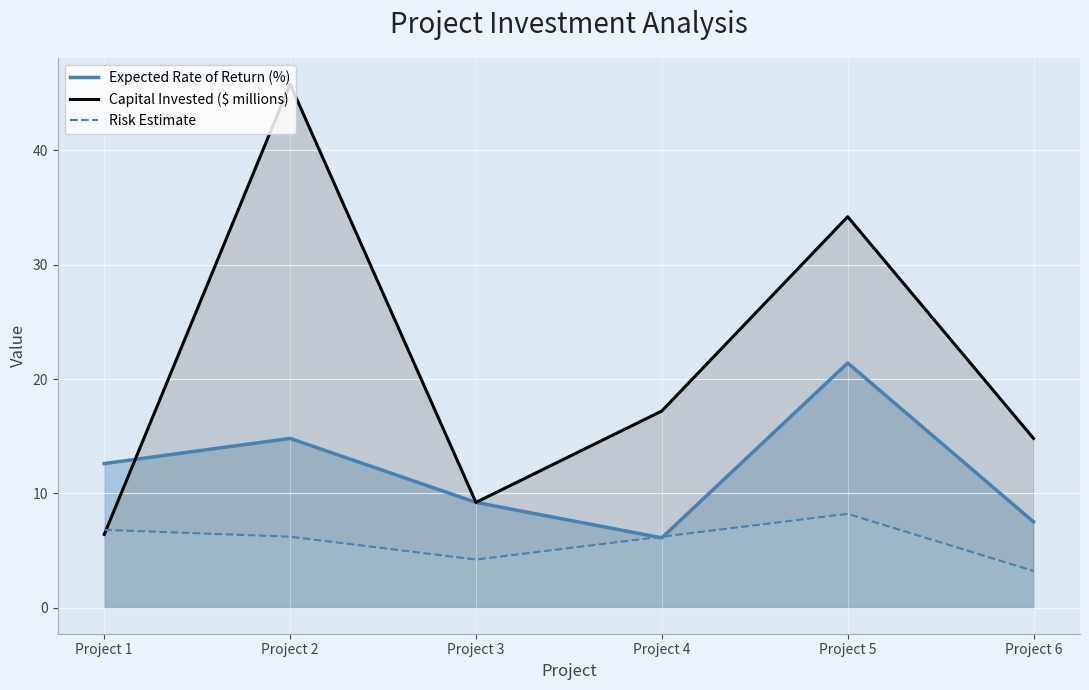

Reading left to right, extract all data points from this chart.

Expected Rate of Return (%): Project 1=12.6	Project 2=14.8	Project 3=9.2	Project 4=6.1	Project 5=21.4	Project 6=7.5
Capital Invested ($ millions): Project 1=6.4	Project 2=45.8	Project 3=9.2	Project 4=17.2	Project 5=34.2	Project 6=14.8
Risk Estimate: Project 1=6.8	Project 2=6.2	Project 3=4.2	Project 4=6.2	Project 5=8.2	Project 6=3.2